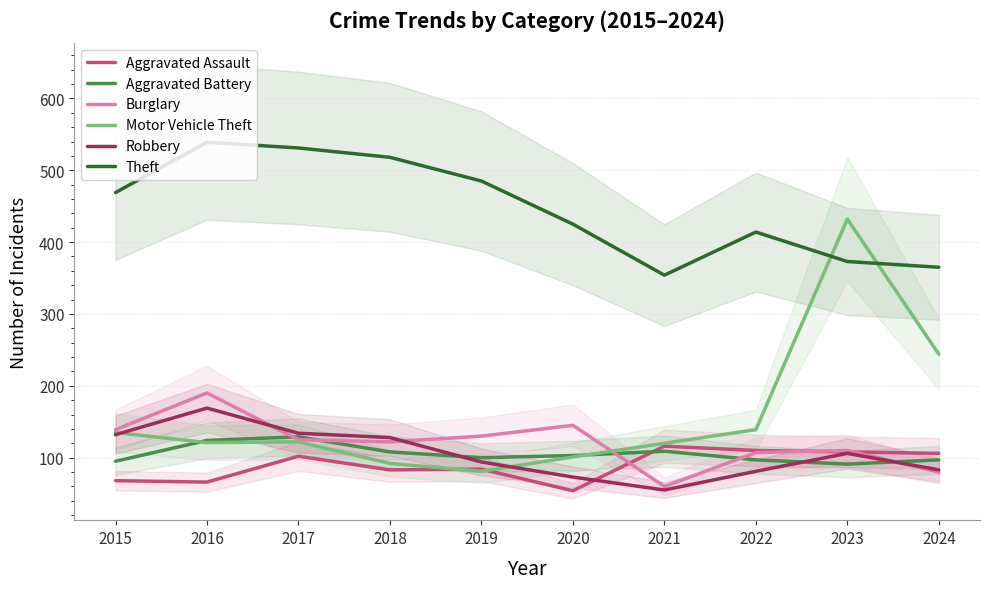

At which category does the chart reach its minimum across all series?

2020